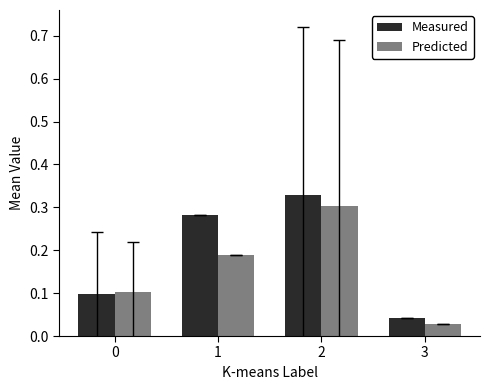

What are all the series names shown in the legend?

Measured, Predicted